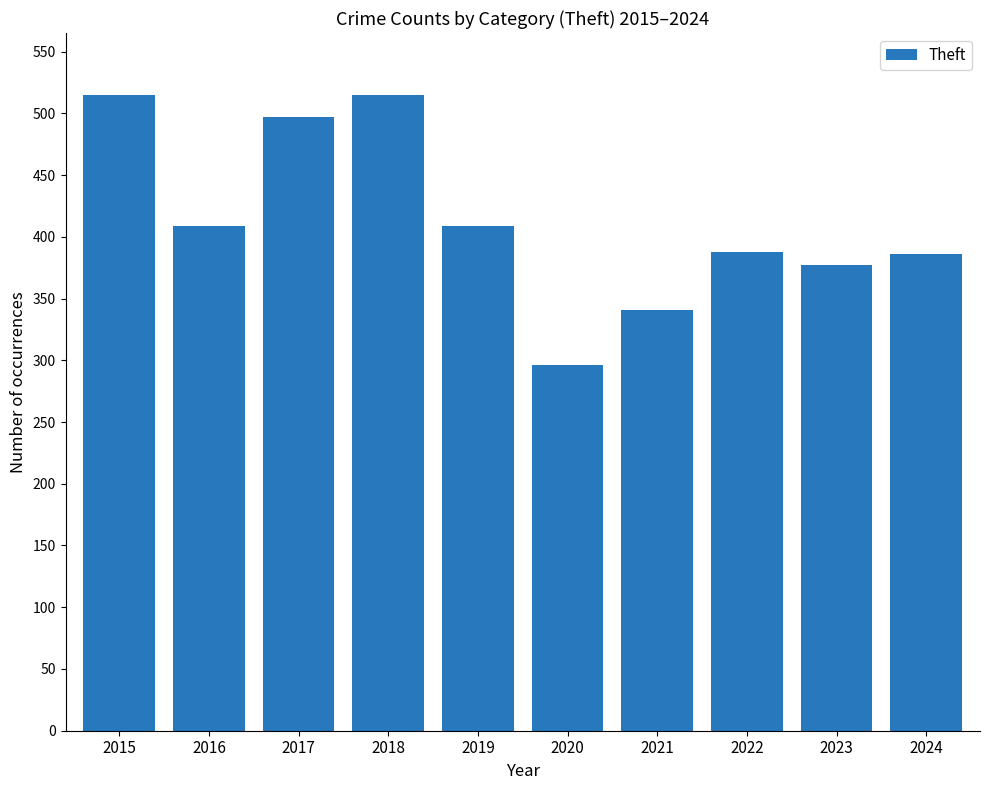

What is the sum of all values?

4133